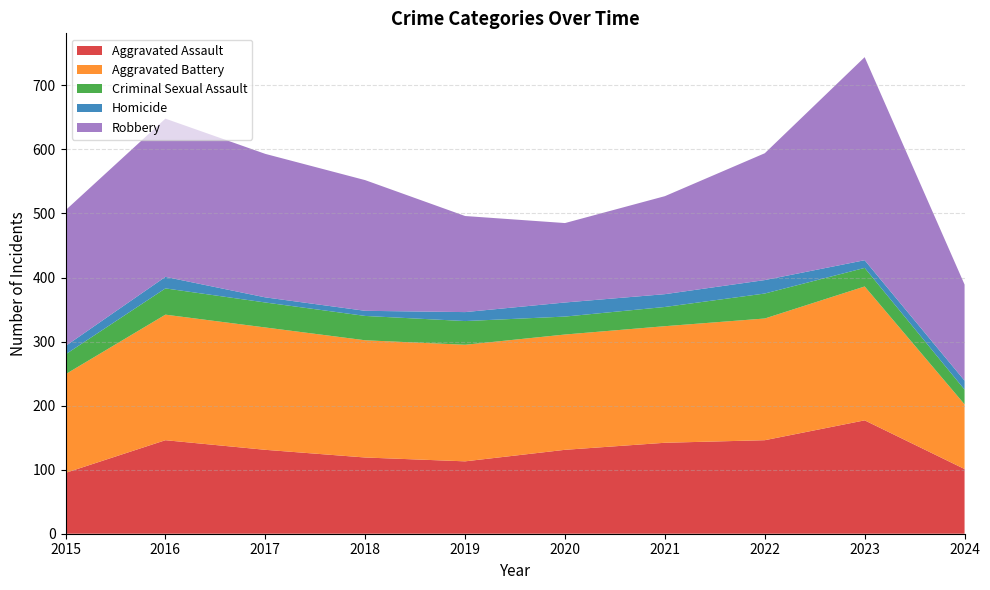

Reading right to left, list all the values displayed in this chart.

Aggravated Assault: 2024=101	2023=177	2022=146	2021=142	2020=131	2019=113	2018=119	2017=131	2016=146	2015=95
Aggravated Battery: 2024=101	2023=209	2022=190	2021=182	2020=180	2019=182	2018=183	2017=191	2016=196	2015=154
Criminal Sexual Assault: 2024=23	2023=29	2022=39	2021=30	2020=28	2019=37	2018=38	2017=39	2016=41	2015=31
Homicide: 2024=14	2023=12	2022=21	2021=20	2020=22	2019=14	2018=8	2017=8	2016=18	2015=13
Robbery: 2024=150	2023=317	2022=198	2021=153	2020=124	2019=150	2018=204	2017=224	2016=247	2015=212